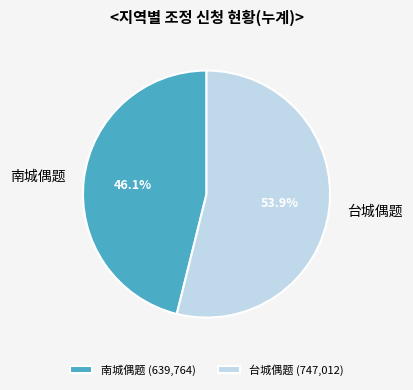

To the nearest percent, what is the average slice percentage?

50%